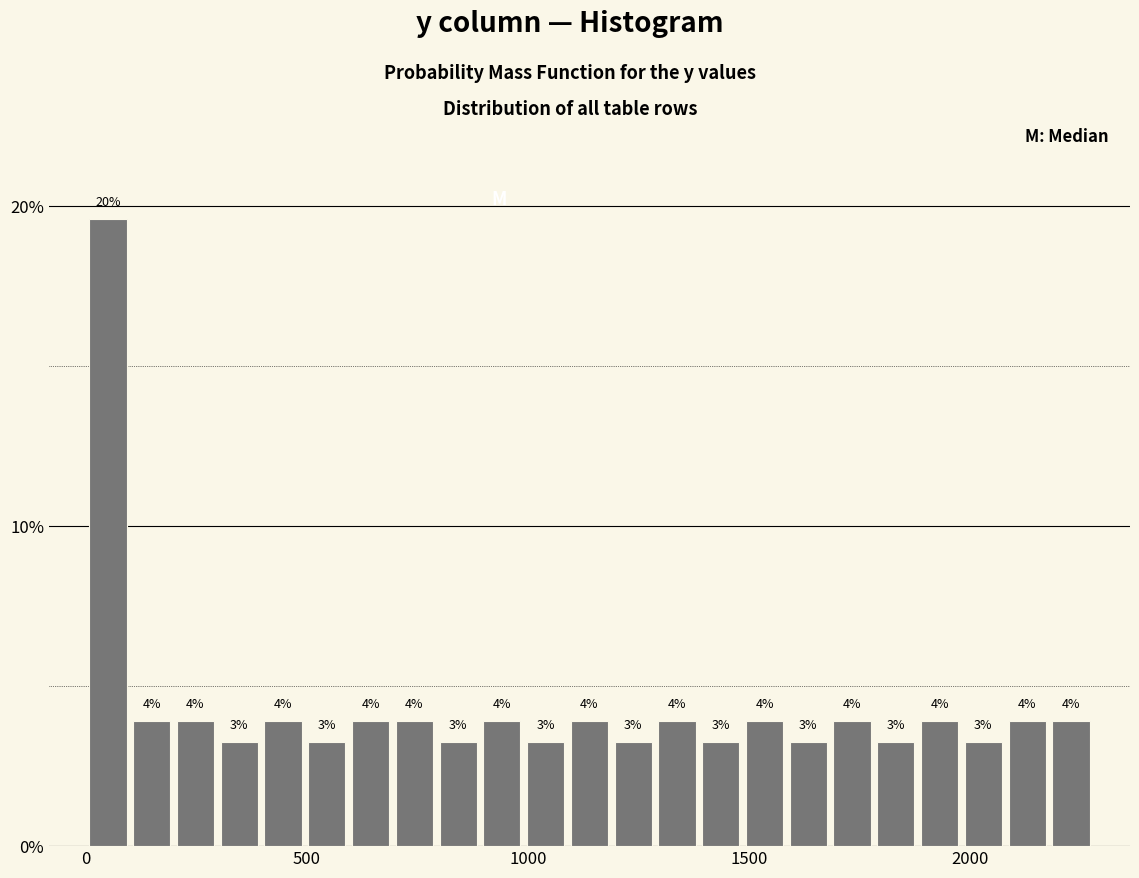

Around what value on the x-axis is the tallest bar? Give the approximate position of its centre, as read against the axis.

50